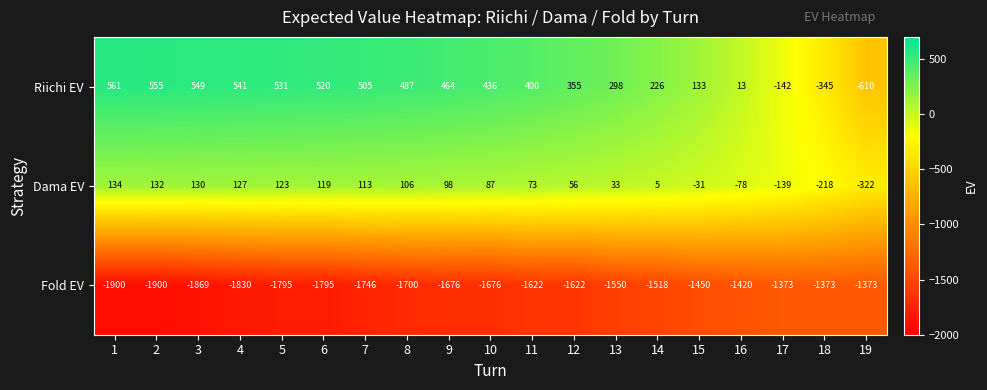

At 5, list the series in order from smallest to largest.

Fold EV, Dama EV, Riichi EV